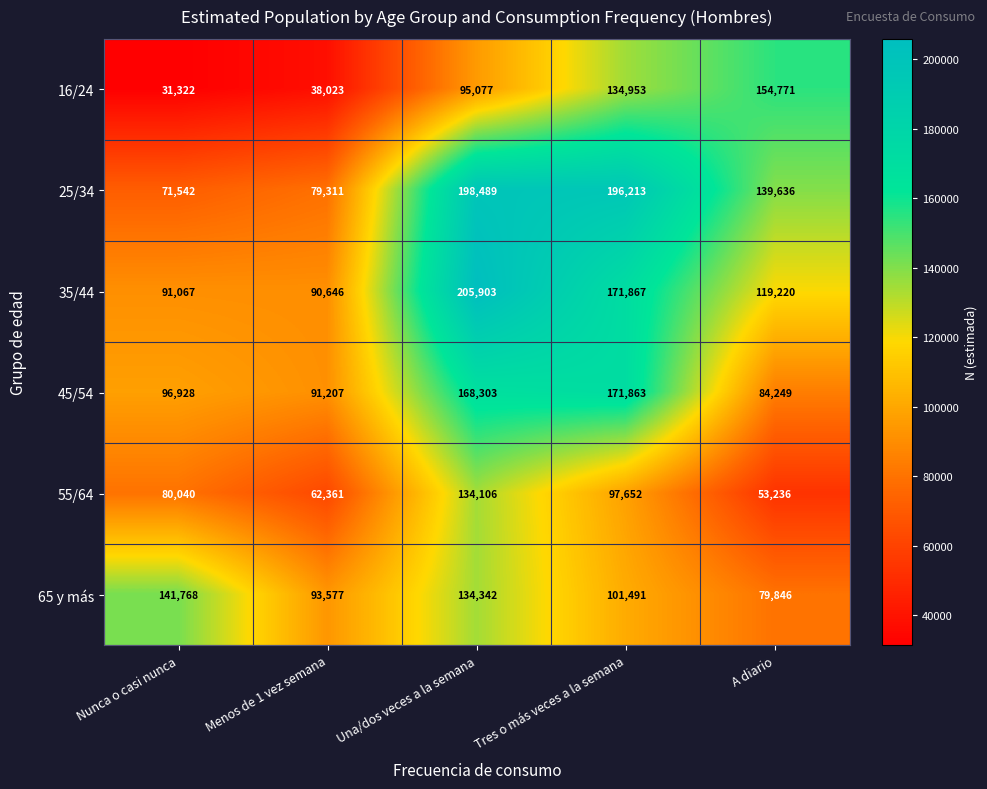

What is the difference between the highest and lowest values at Menos de 1 vez semana?

55554